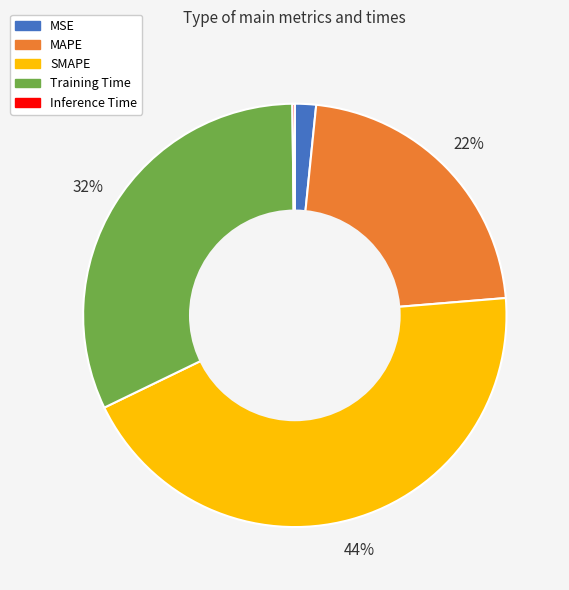

True or false: Training Time accounts for 23% of the total.

False